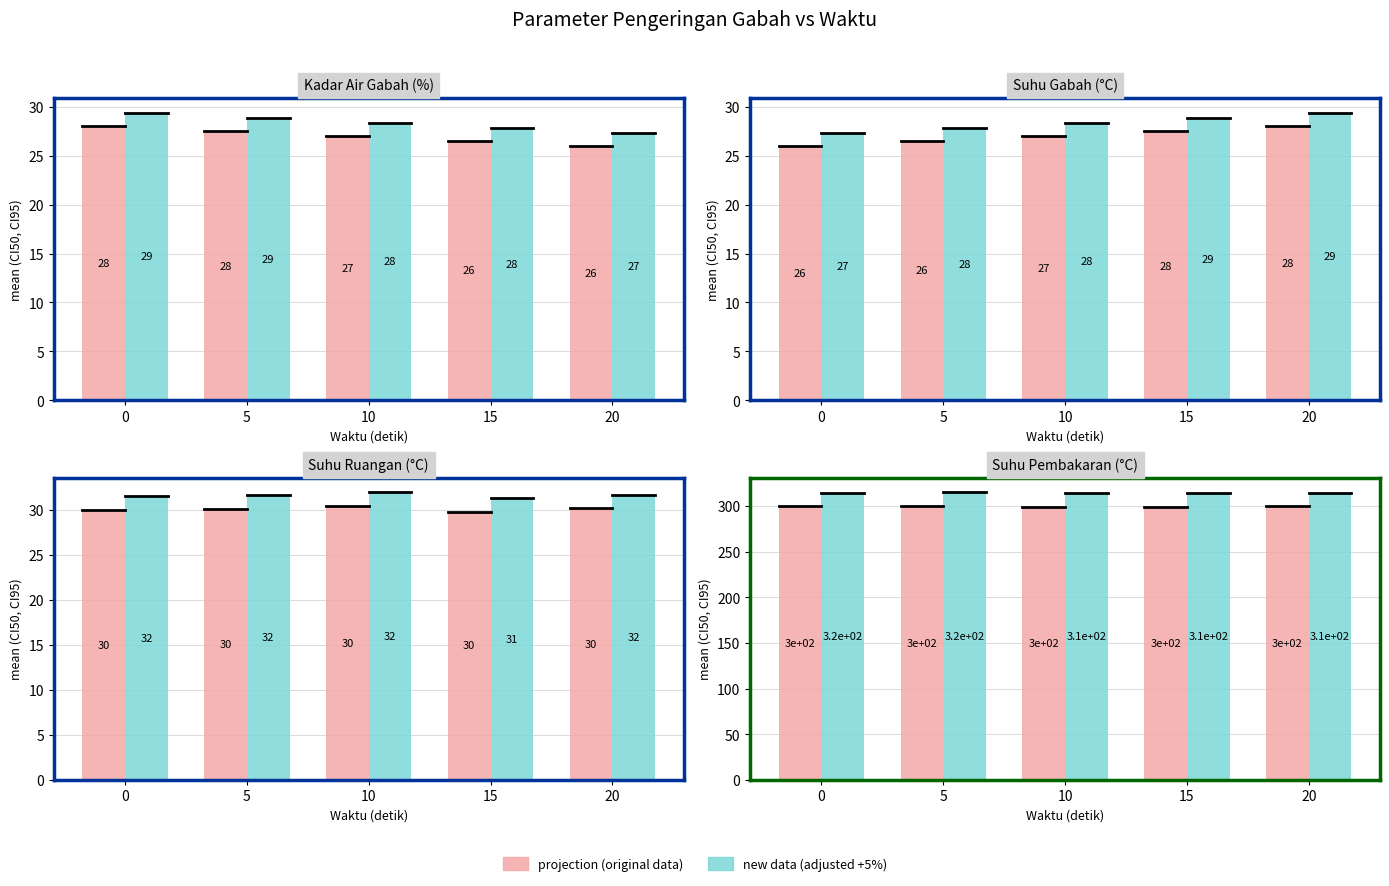

Reading right to left, what are all the values shown in this chart?

projection (data): 299.9	299.6	299.6	300.4	300.0
new data (adjusted): 314.9	314.6	314.6	315.5	315.0